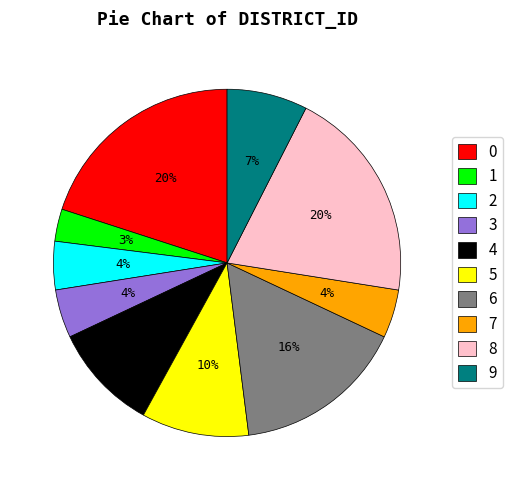

True or false: 8 accounts for 20% of the total.

True